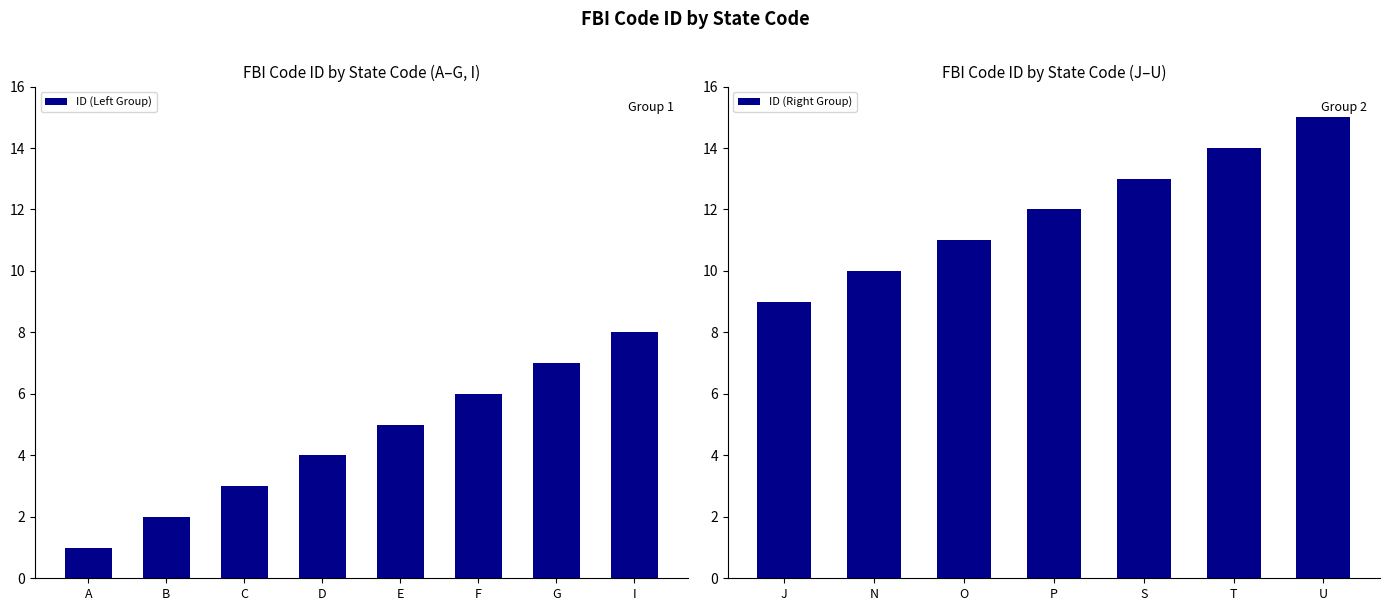

How many values are below 8?

7